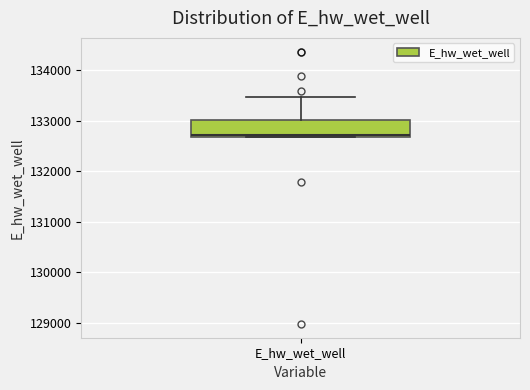

Read this box plot against the y-axis: the position of the median line, the range covered by the box, and the ends of both whiskers. The values are not printed on the chart, so give them approximately, as read against the axis.

median 132700, box 132700 to 133000, whiskers 132700 to 133500